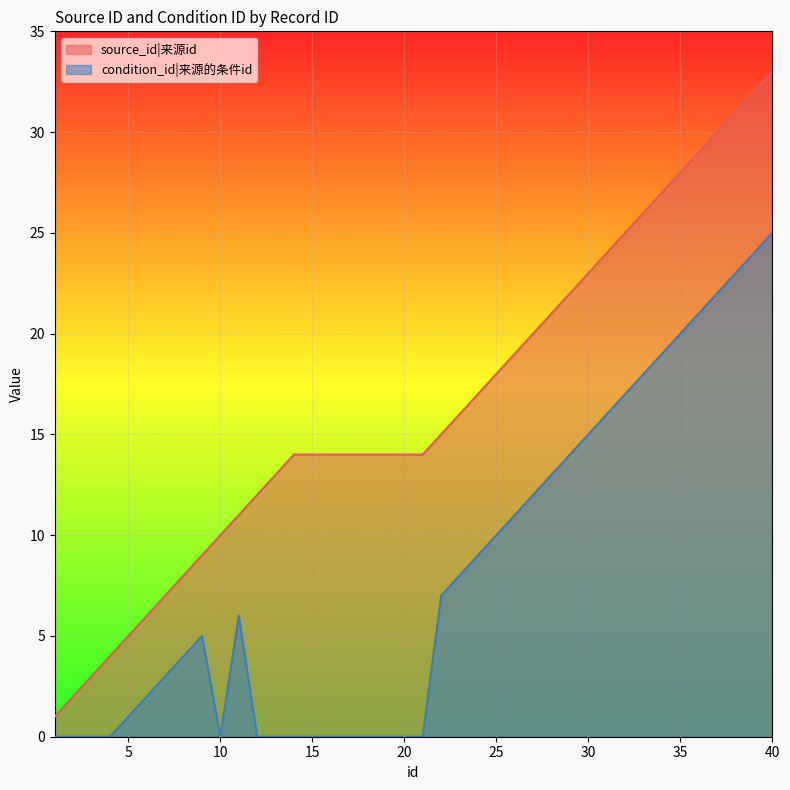

What is the total value across all series at 30?

38